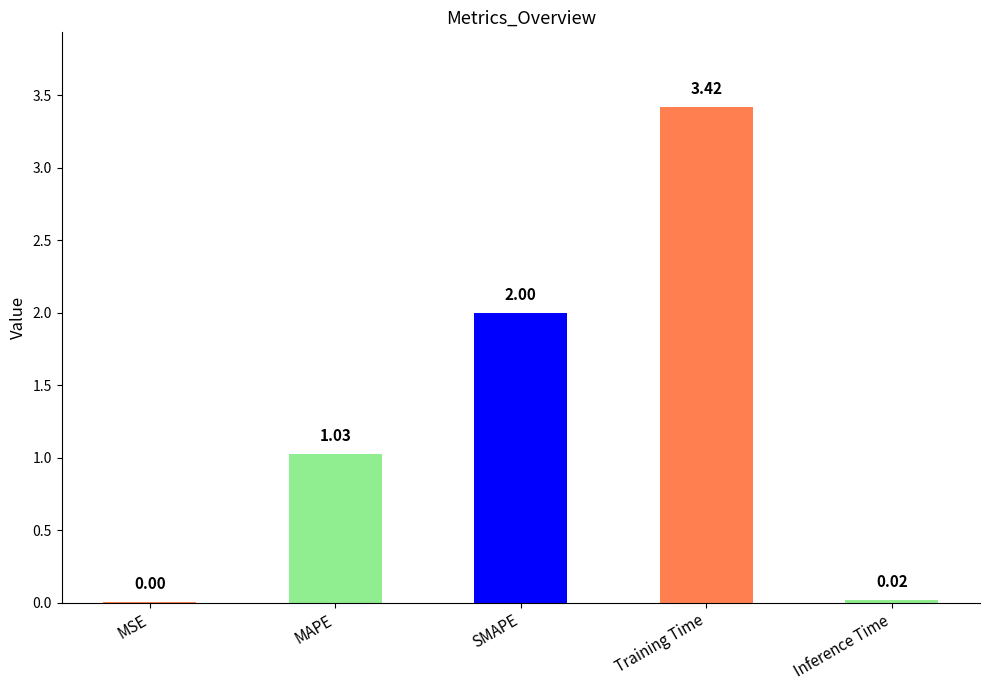

Where is the data nearest to the value 1?

MAPE